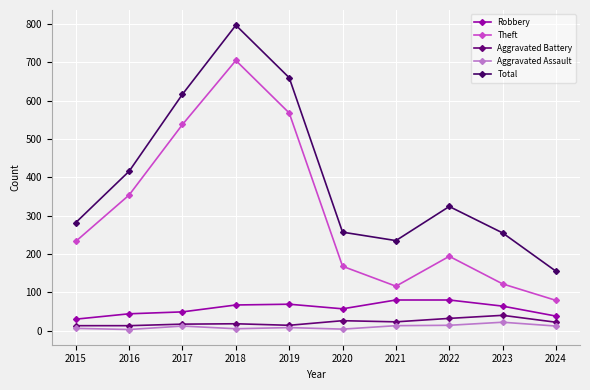

At which category is the sum across all series the highest?

2018